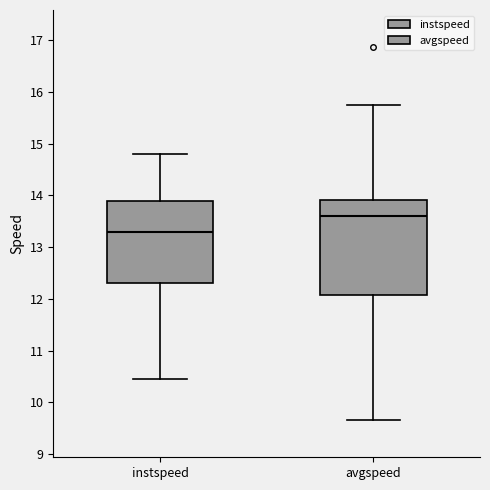

Which box is the tallest, from its lower edge to its upper edge?

avgspeed